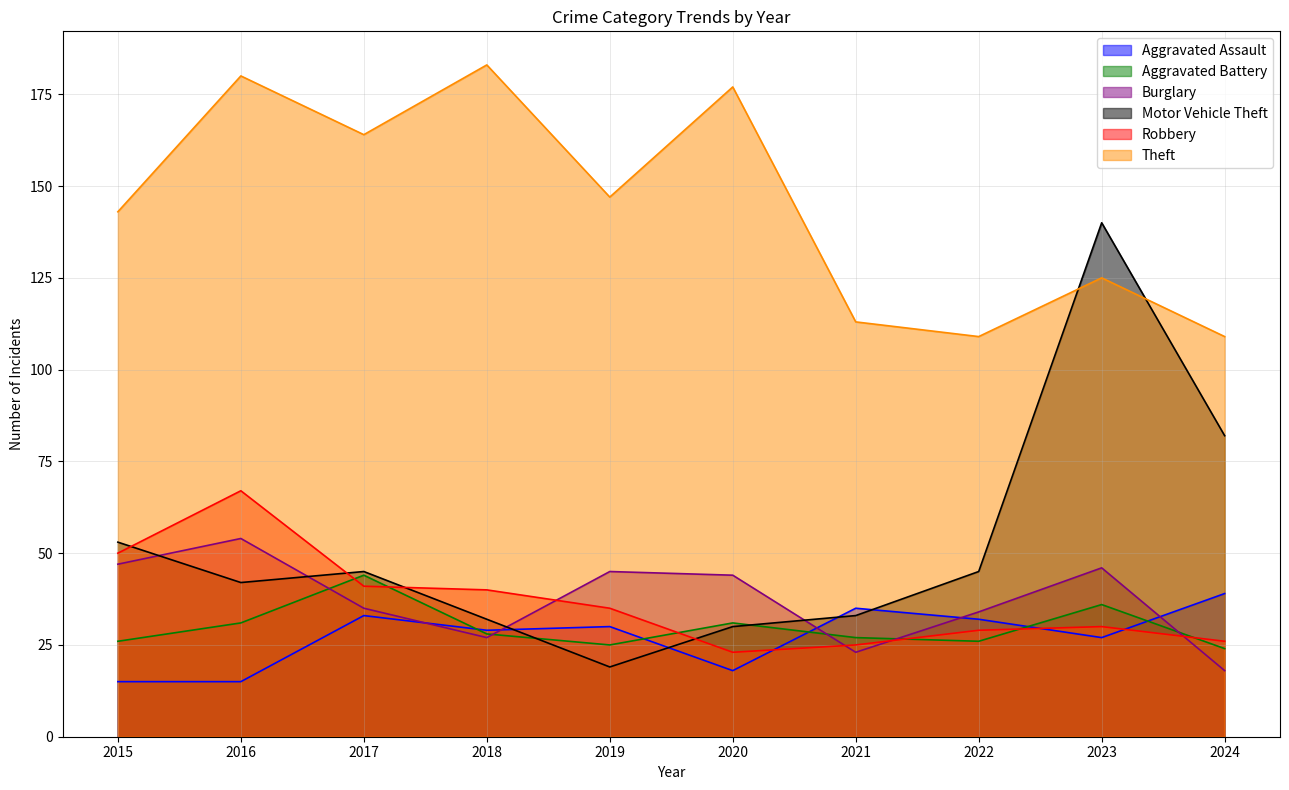

Where do Robbery and Aggravated Assault first cross each other?

2020 and 2021